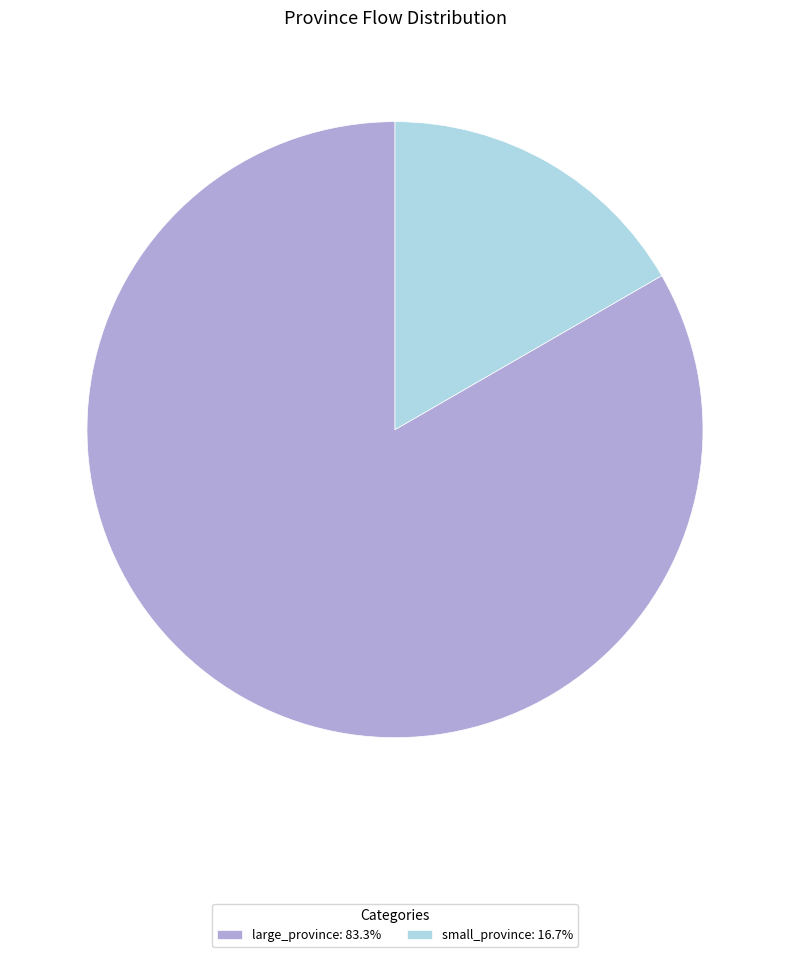

Is it true that small_province is 31% of the pie?

False